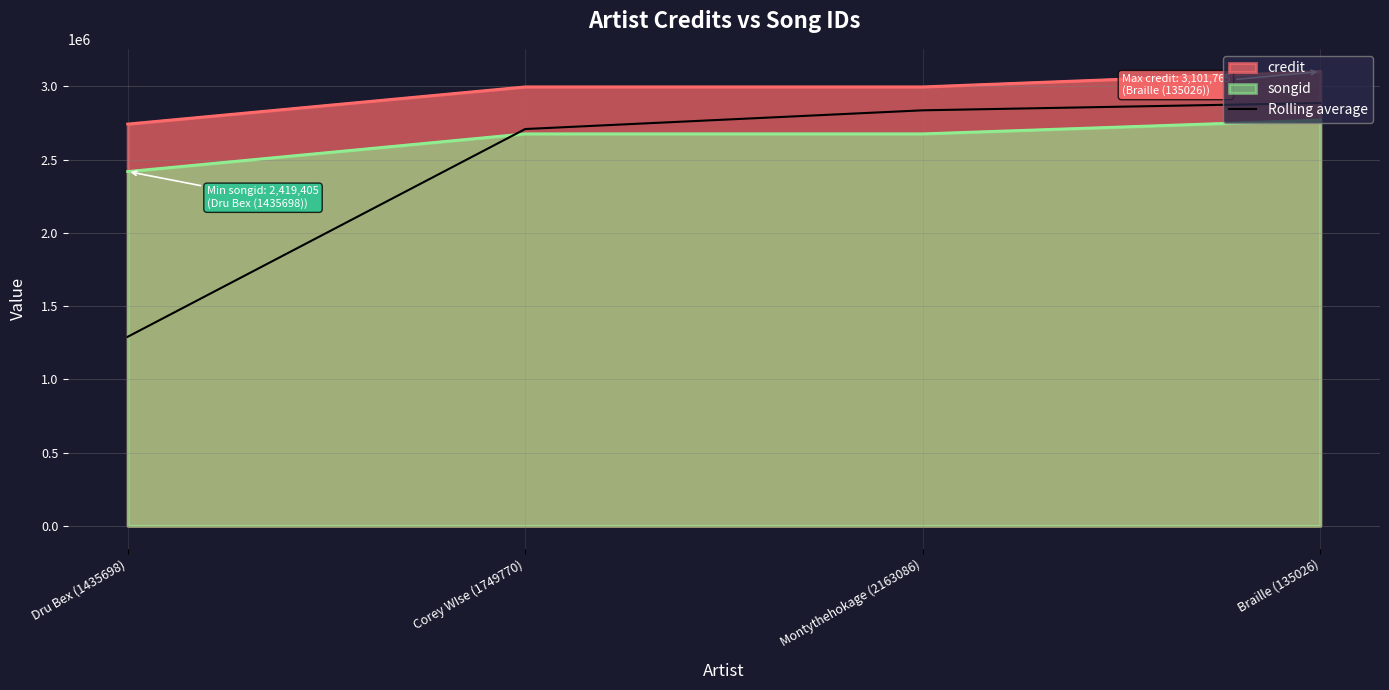

Does the chart have visible grid lines?

Yes